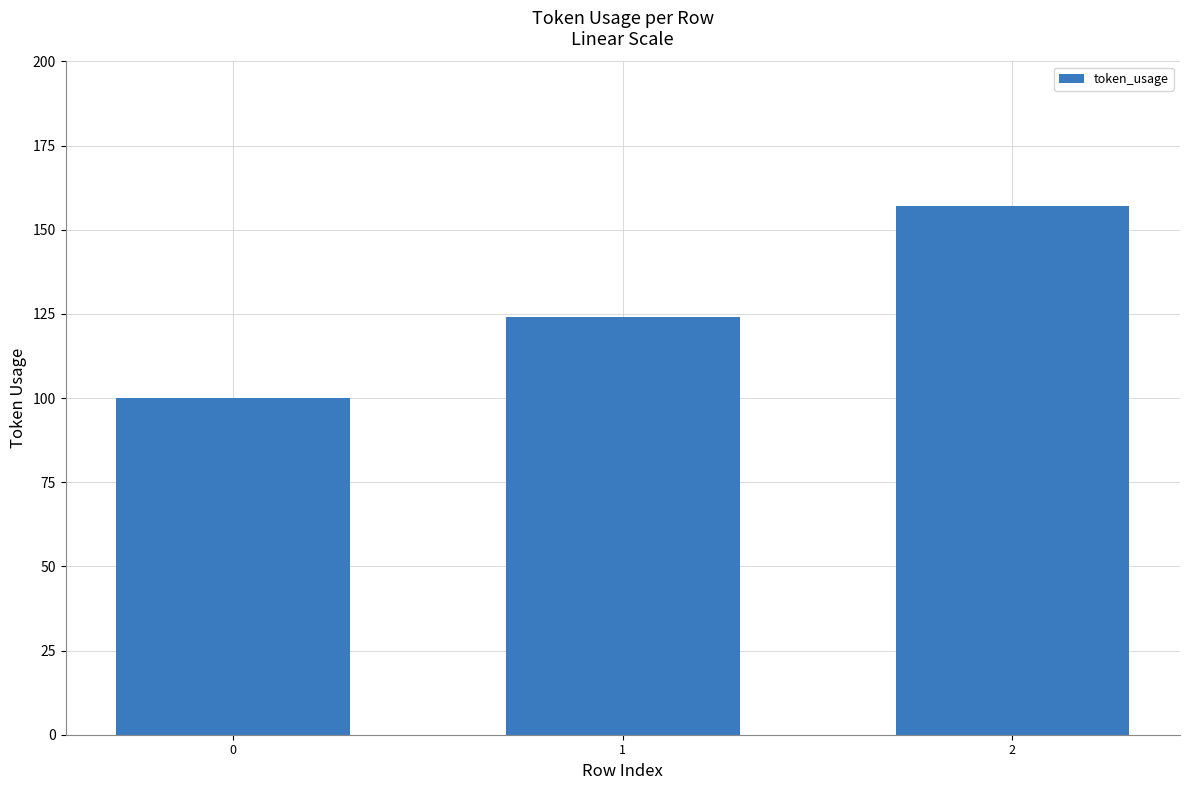

What is the greatest value displayed?

157